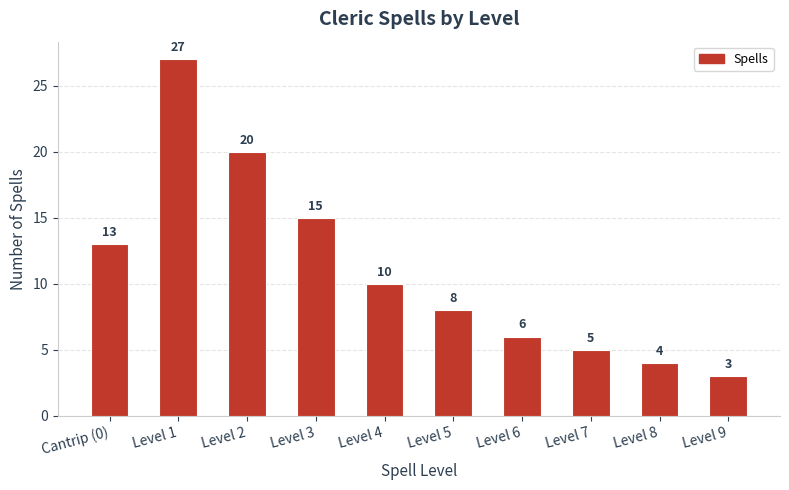

What is the label of the 3rd bar from the right?

Level 7